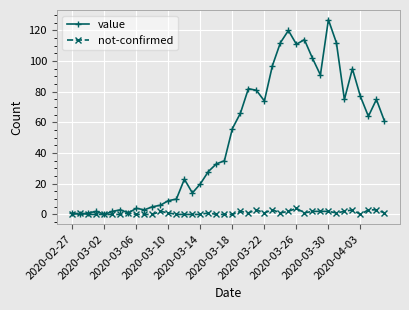

How many lines are shown in the chart?

2